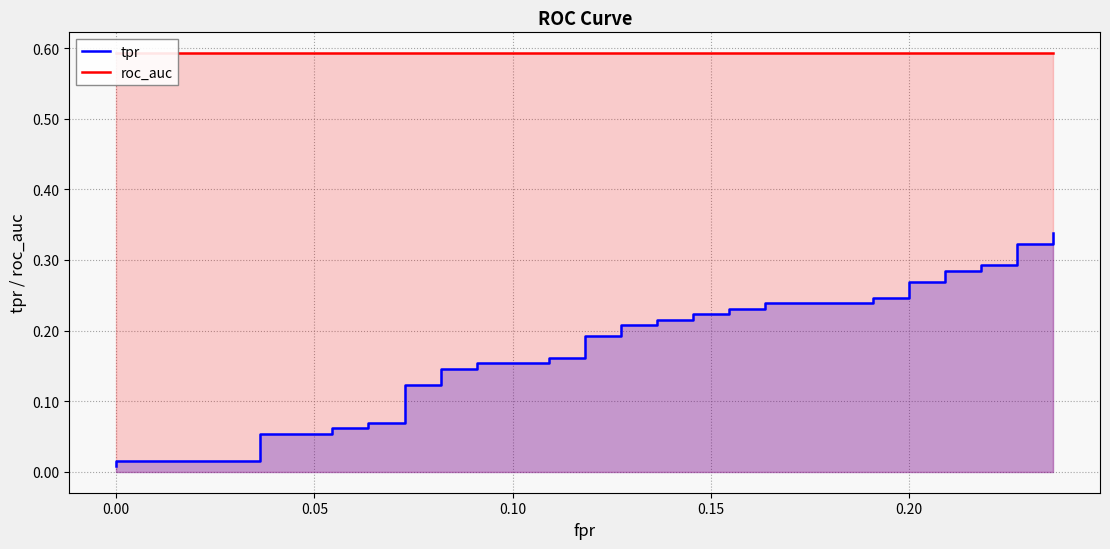

True or false: roc_auc and tpr intersect in this chart.

False